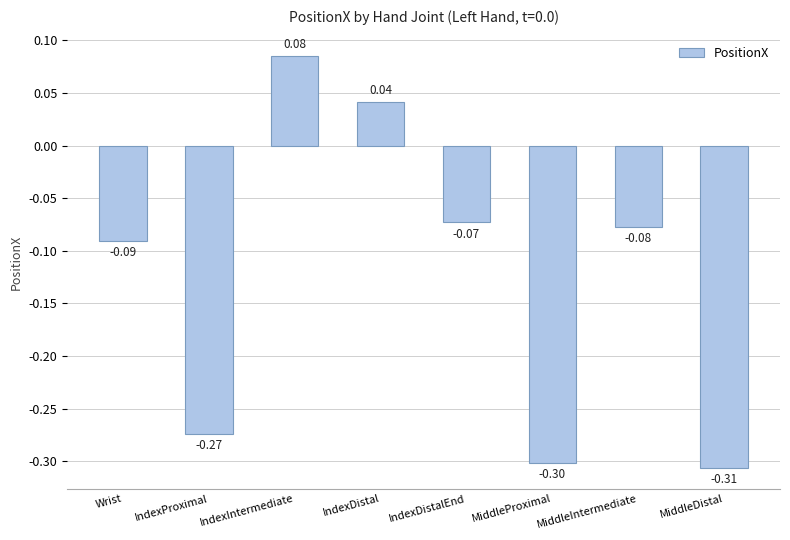

What is the label of the 1st bar from the left?

Wrist